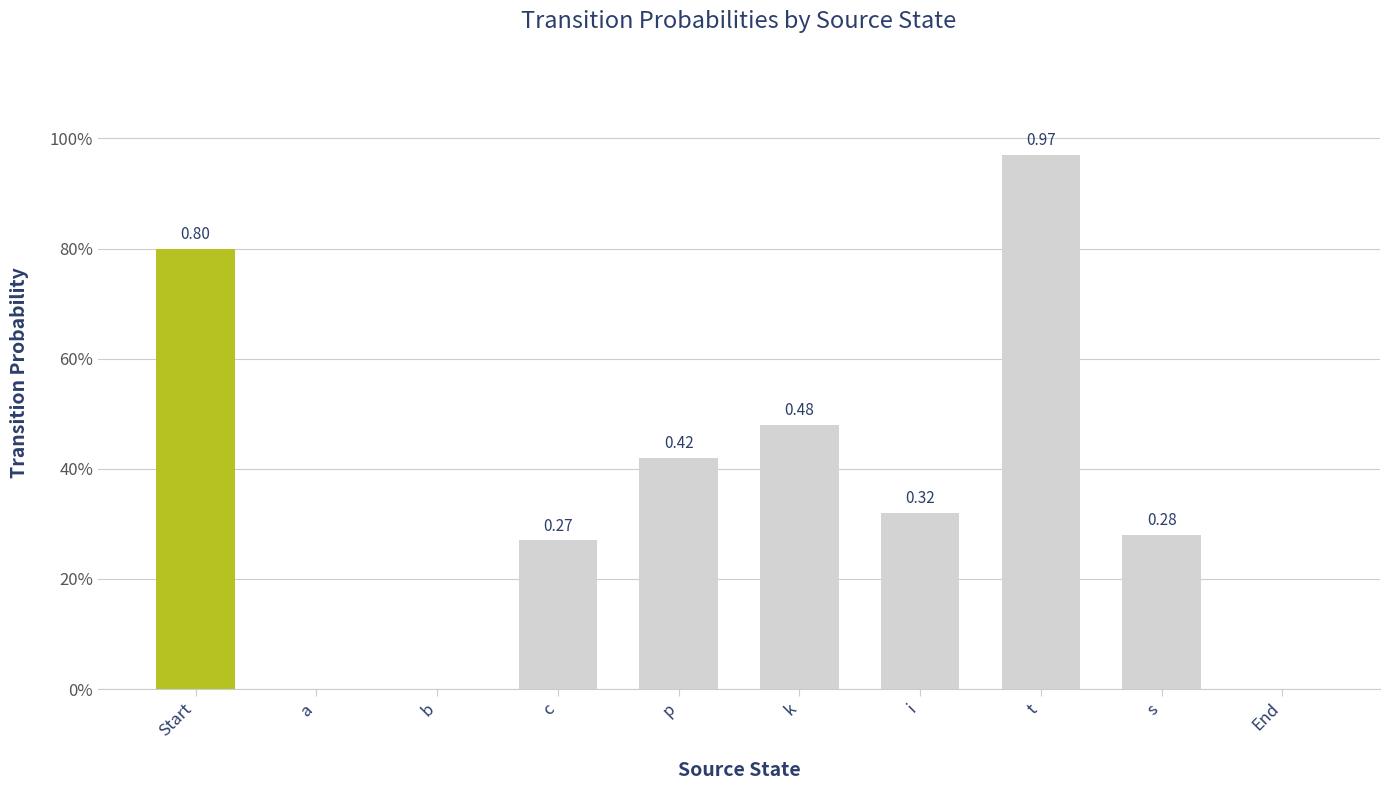

The chart shows a value of 1.7 at t. True or false?

False